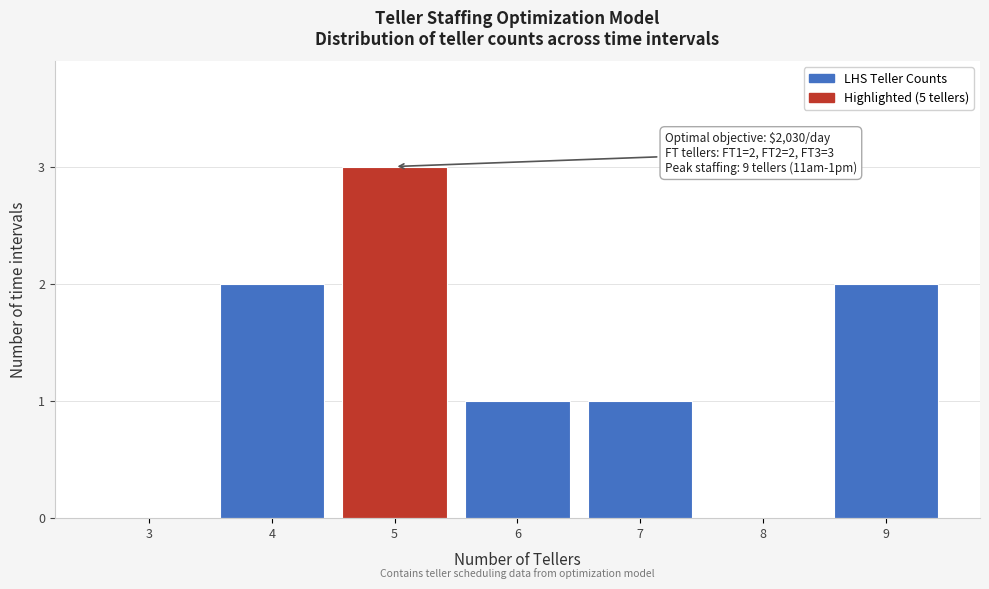

Over which range of the x-axis is the bar tallest?

4.5 to 5.5